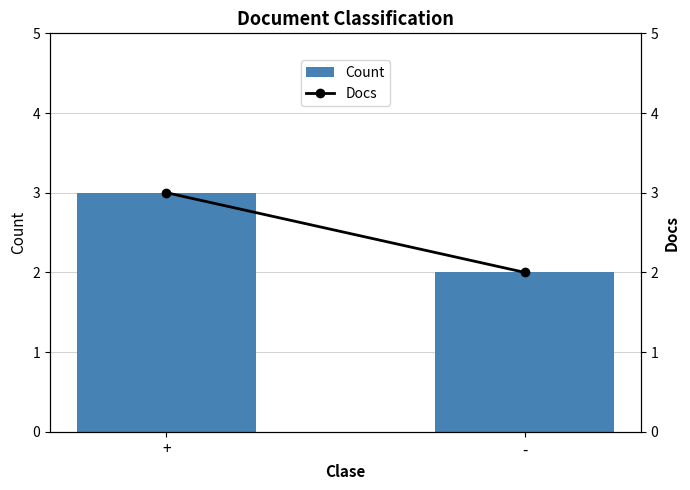

What is the total value across all series at -?

4